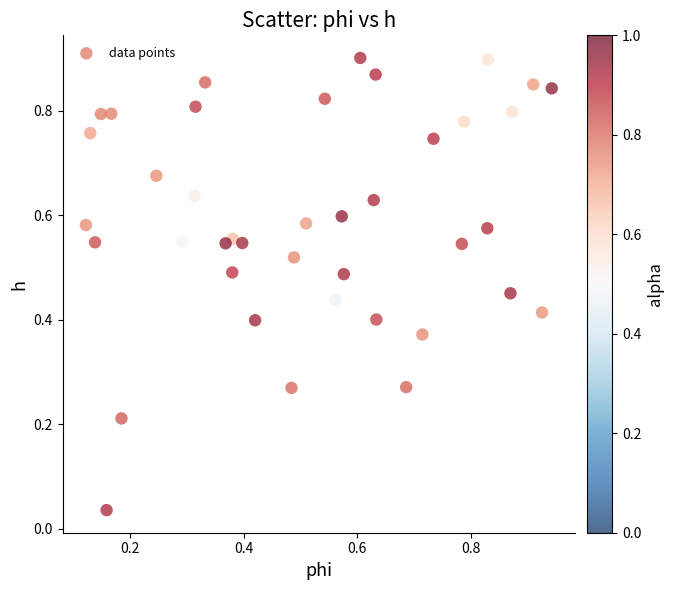

Count the number of points in this scatter plot.

40